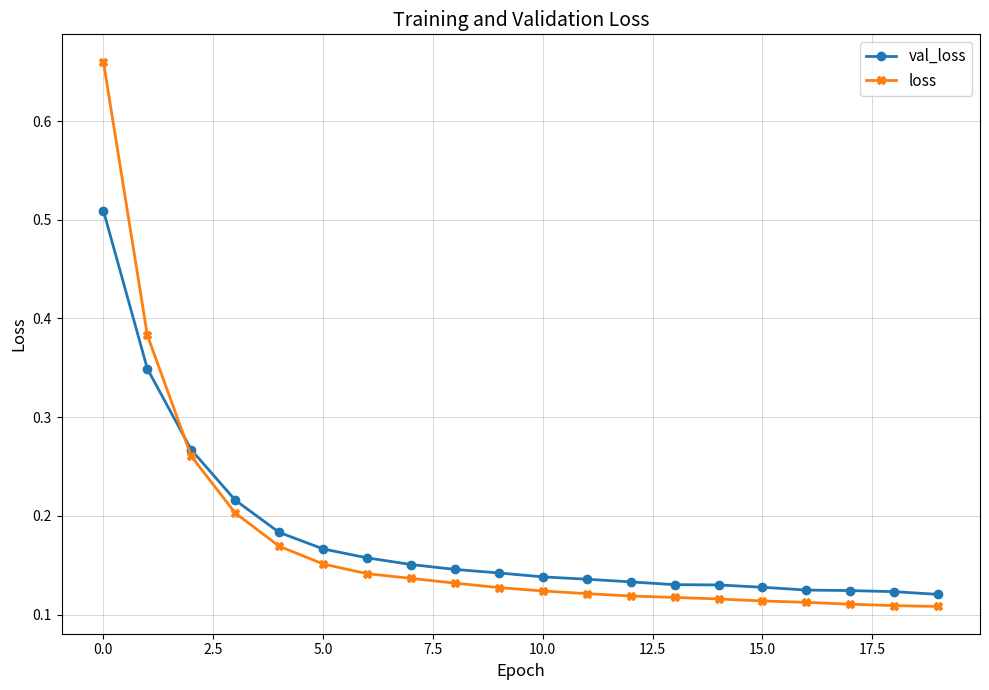

List the series in order of their peak value, lowest first.

val_loss, loss